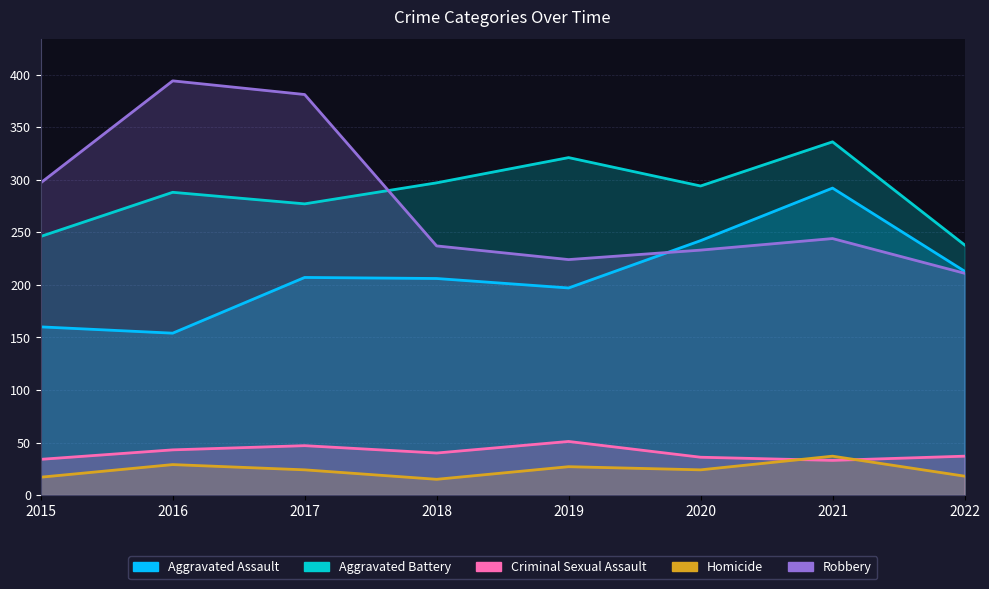

List the series in order of their peak value, lowest first.

Homicide, Criminal Sexual Assault, Aggravated Assault, Aggravated Battery, Robbery